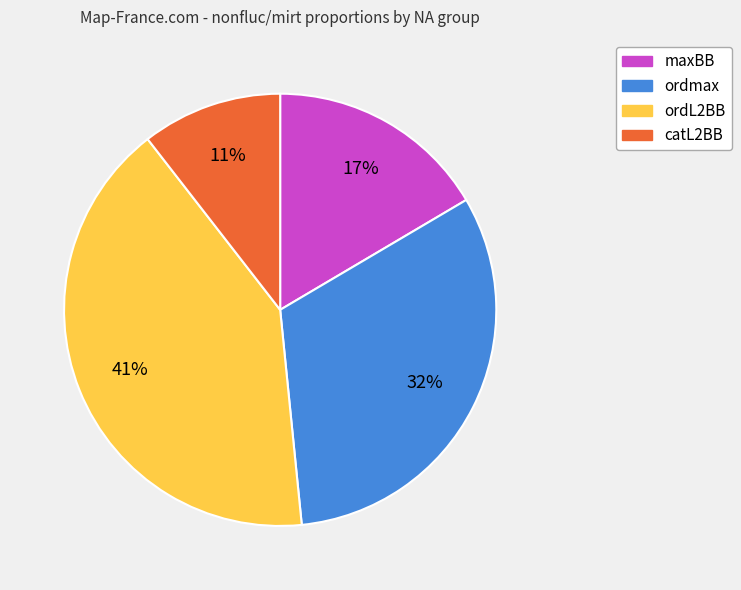

Which has a higher value, ordmax or maxBB?

ordmax